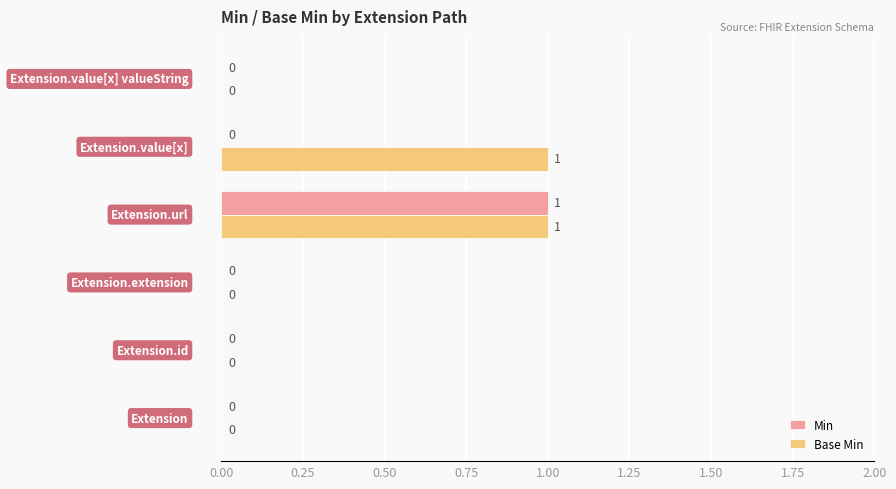

Which series has the largest total across all categories?

Base Min